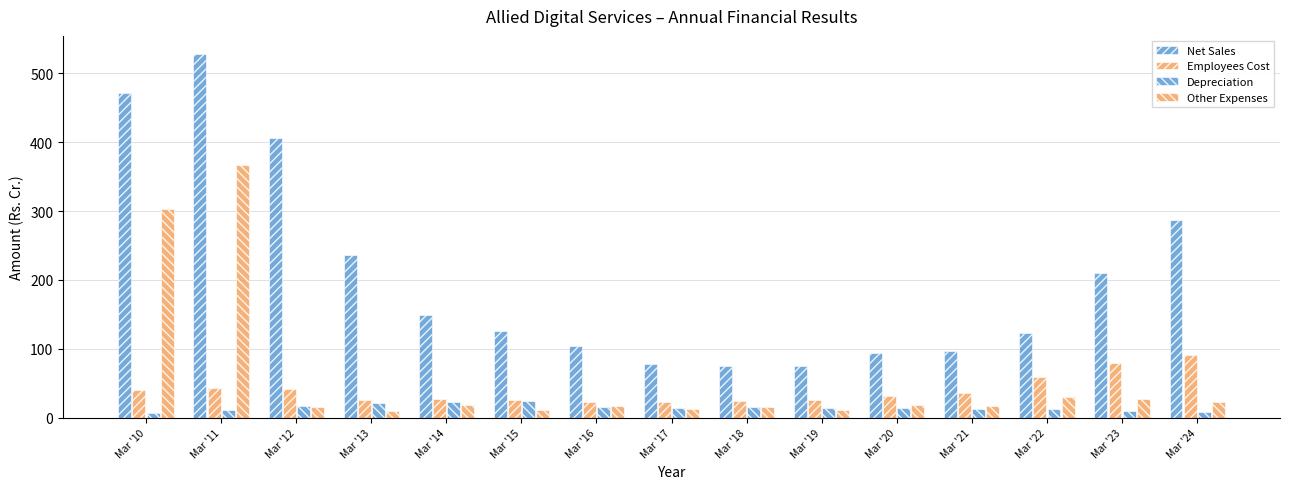

Does the chart contain any negative values?

No